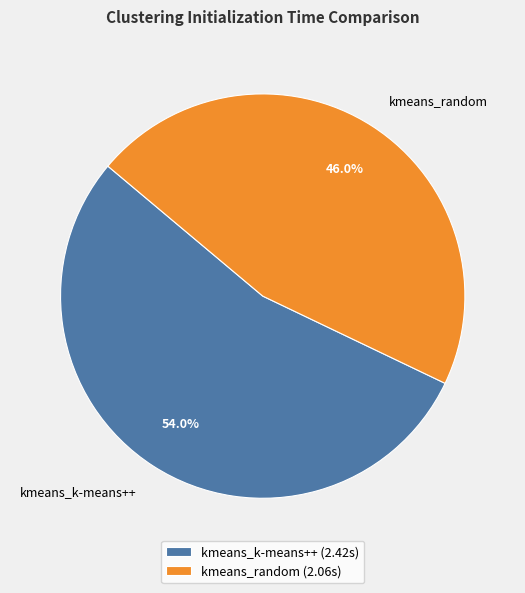

Count the number of slices in the pie.

2